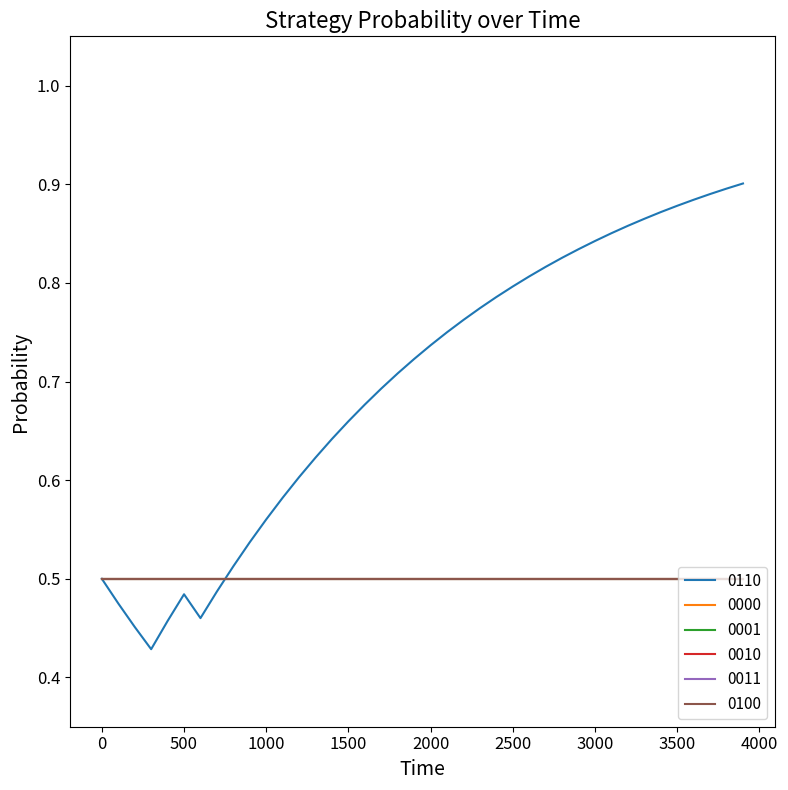

Does the chart display data point markers on the line(s)?

No